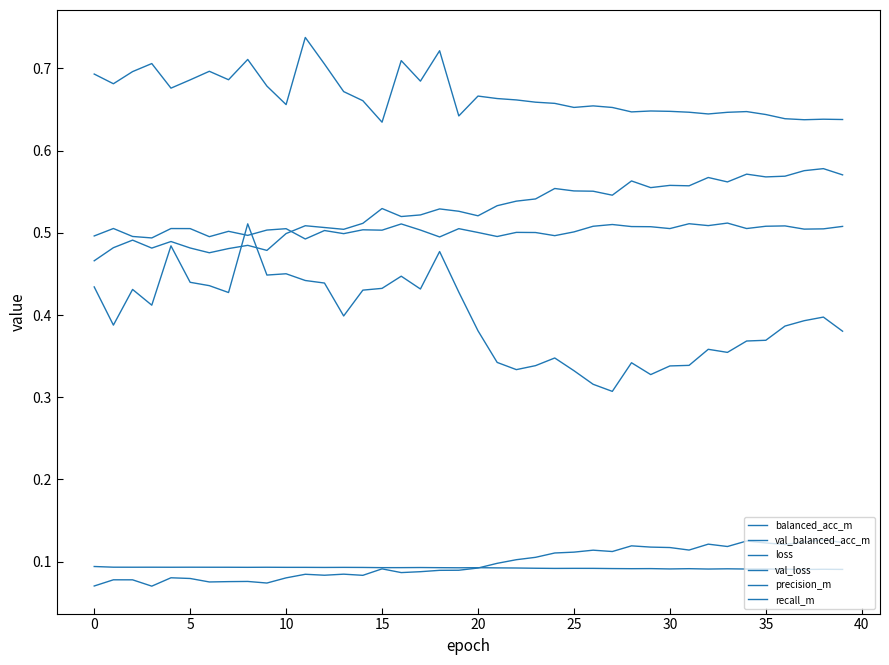

Reading left to right, transcribe all the data shown in this chart.

balanced_acc_m: 0.5	0.5	0.5	0.5	0.5	0.5	0.5	0.5	0.5	0.5	0.5	0.5	0.5	0.5	0.5	0.5	0.5	0.5	0.5	0.5	0.5	0.5	0.5	0.5	0.6	0.6	0.6	0.5	0.6	0.6	0.6	0.6	0.6	0.6	0.6	0.6	0.6	0.6	0.6	0.6
val_balanced_acc_m: 0.5	0.5	0.5	0.5	0.5	0.5	0.5	0.5	0.5	0.5	0.5	0.5	0.5	0.5	0.5	0.5	0.5	0.5	0.5	0.5	0.5	0.5	0.5	0.5	0.5	0.5	0.5	0.5	0.5	0.5	0.5	0.5	0.5	0.5	0.5	0.5	0.5	0.5	0.5	0.5
loss: 0.1	0.1	0.1	0.1	0.1	0.1	0.1	0.1	0.1	0.1	0.1	0.1	0.1	0.1	0.1	0.1	0.1	0.1	0.1	0.1	0.1	0.1	0.1	0.1	0.1	0.1	0.1	0.1	0.1	0.1	0.1	0.1	0.1	0.1	0.1	0.1	0.1	0.1	0.1	0.1
val_loss: 0.7	0.7	0.7	0.7	0.7	0.7	0.7	0.7	0.7	0.7	0.7	0.7	0.7	0.7	0.7	0.6	0.7	0.7	0.7	0.6	0.7	0.7	0.7	0.7	0.7	0.7	0.7	0.7	0.6	0.6	0.6	0.6	0.6	0.6	0.6	0.6	0.6	0.6	0.6	0.6
precision_m: 0.1	0.1	0.1	0.1	0.1	0.1	0.1	0.1	0.1	0.1	0.1	0.1	0.1	0.1	0.1	0.1	0.1	0.1	0.1	0.1	0.1	0.1	0.1	0.1	0.1	0.1	0.1	0.1	0.1	0.1	0.1	0.1	0.1	0.1	0.1	0.1	0.1	0.1	0.1	0.1
recall_m: 0.4	0.4	0.4	0.4	0.5	0.4	0.4	0.4	0.5	0.4	0.5	0.4	0.4	0.4	0.4	0.4	0.4	0.4	0.5	0.4	0.4	0.3	0.3	0.3	0.3	0.3	0.3	0.3	0.3	0.3	0.3	0.3	0.4	0.4	0.4	0.4	0.4	0.4	0.4	0.4